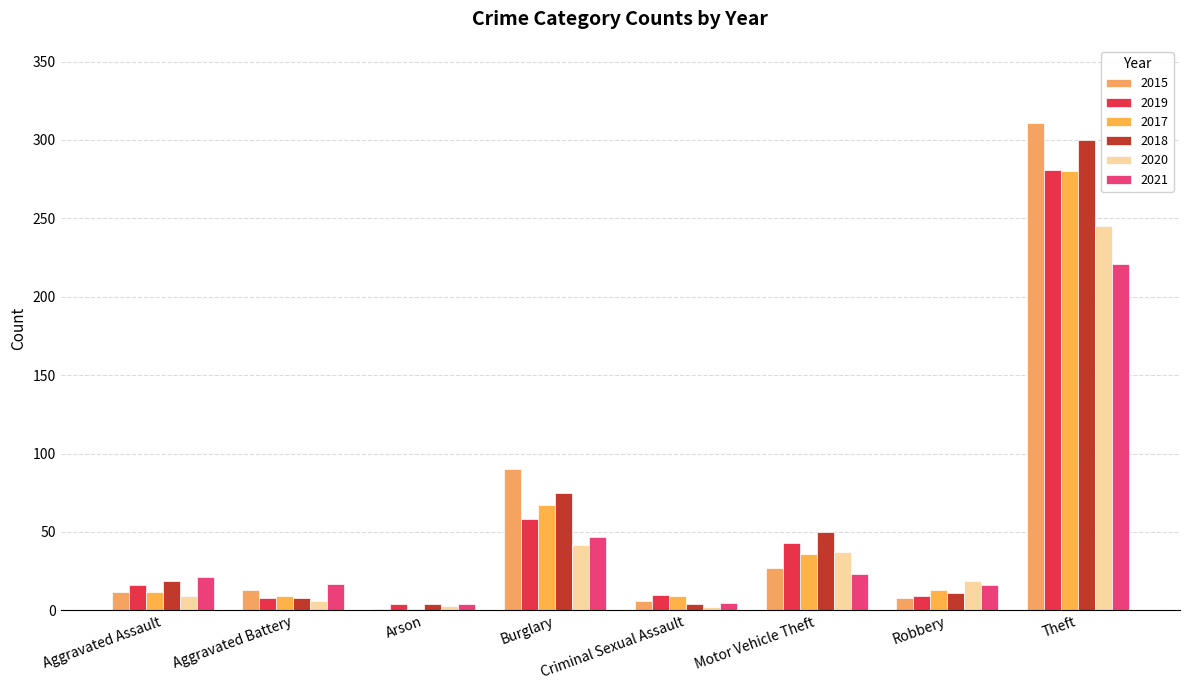

Count the number of data series in this chart.

6